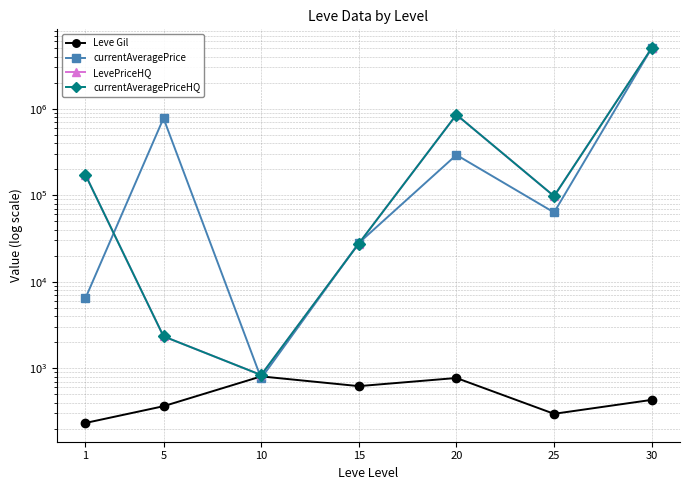

What is the difference between the highest and lowest values at 20?

850463.6